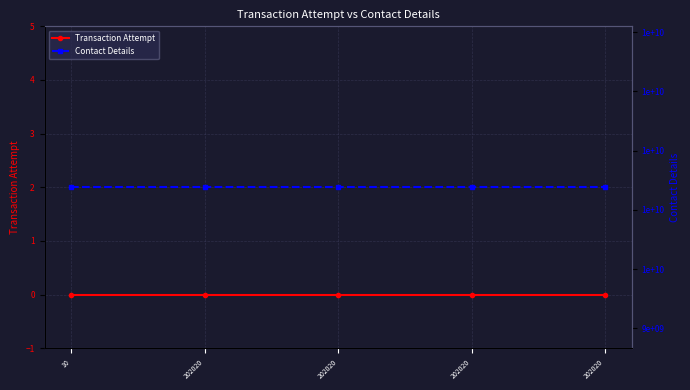

Which series has the largest range (max minus min)?

Transaction Attempt